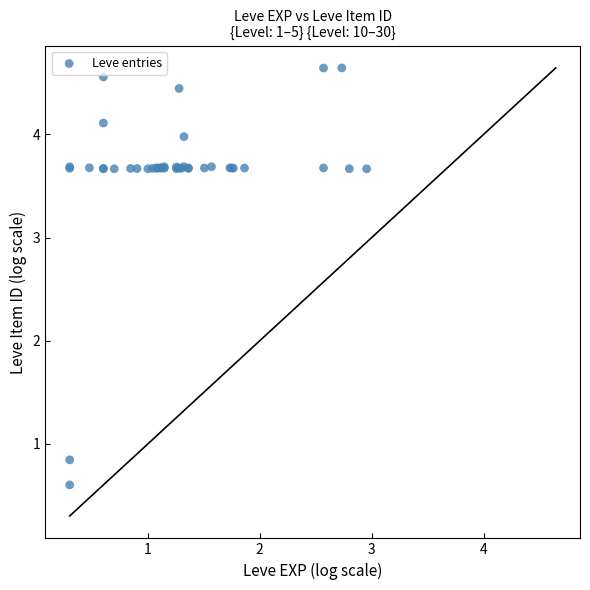

What Y value in the scatter plot is closest to 2?

0.8